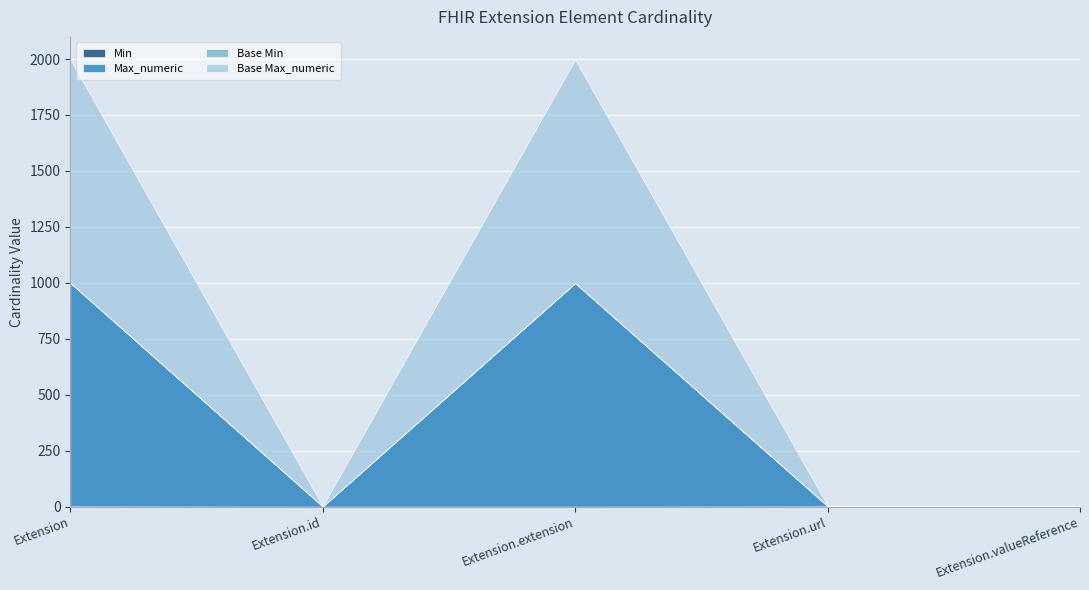

True or false: Min and Base Max_numeric cross at least once.

False